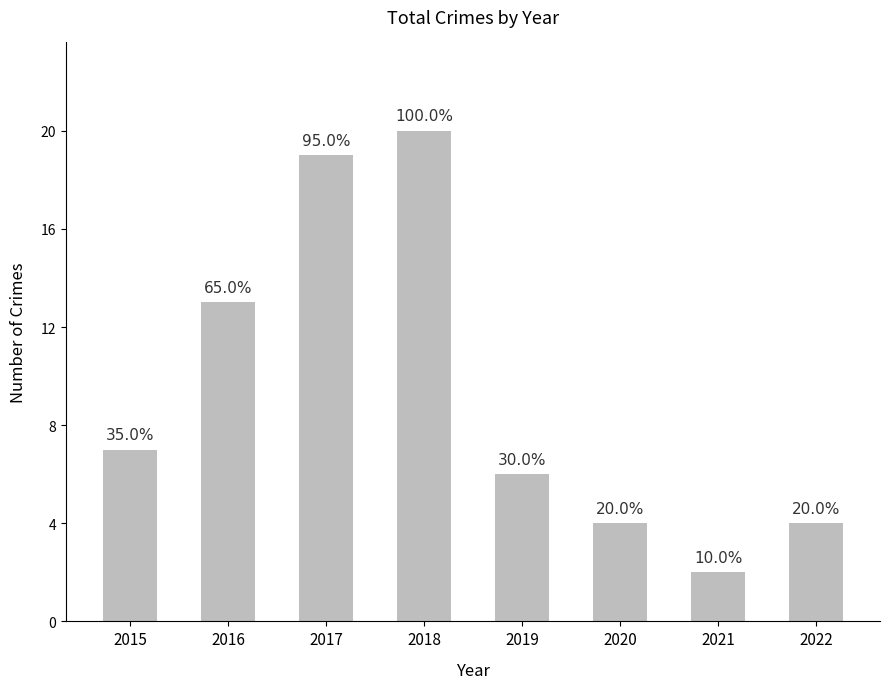

What is the difference between the second highest and minimum values?

17